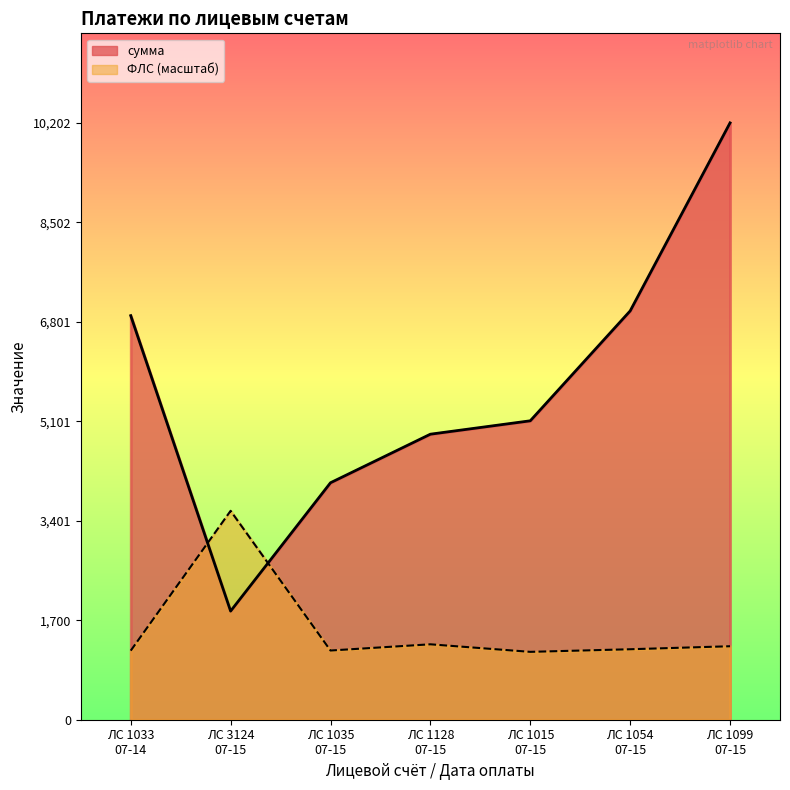

Rank the series by their maximum value, from lowest to highest.

ФЛС, сумма